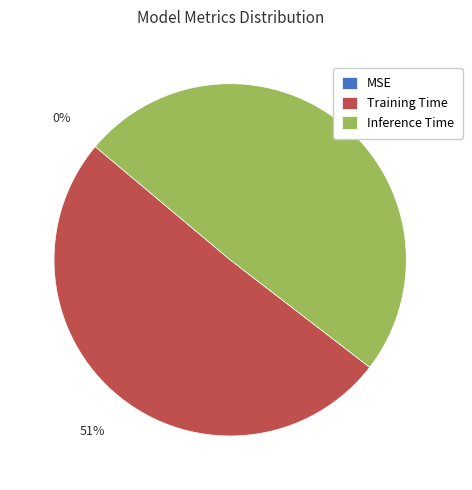

Which category has the biggest portion of the pie?

Training Time